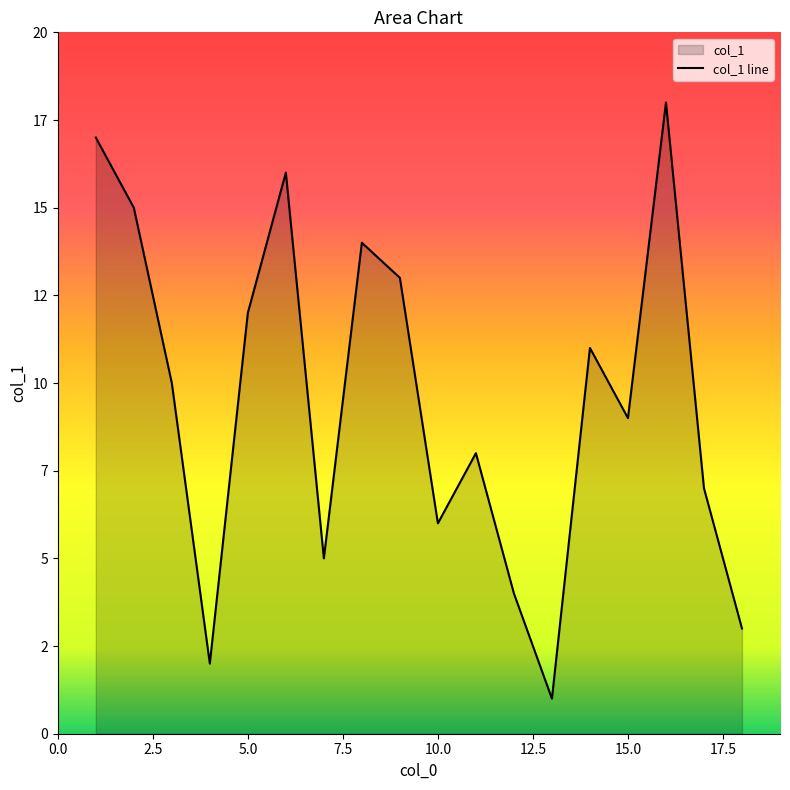

Does the chart display data point markers on the line(s)?

No